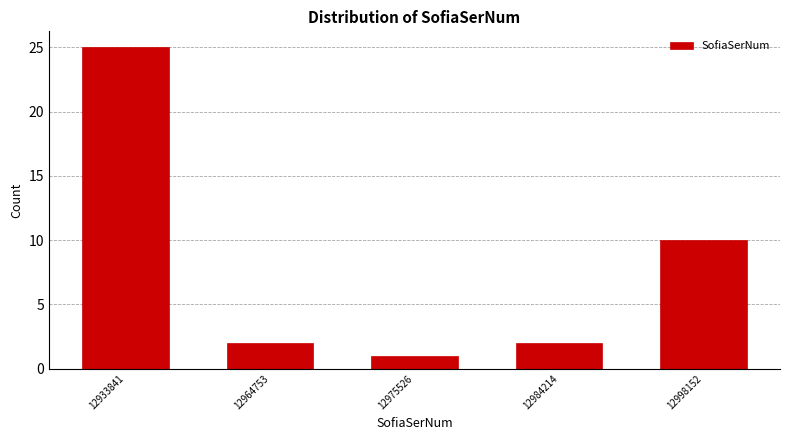

Reading right to left, transcribe all the data shown in this chart.

12998152=10	12984214=2	12975526=1	12964753=2	12933841=25